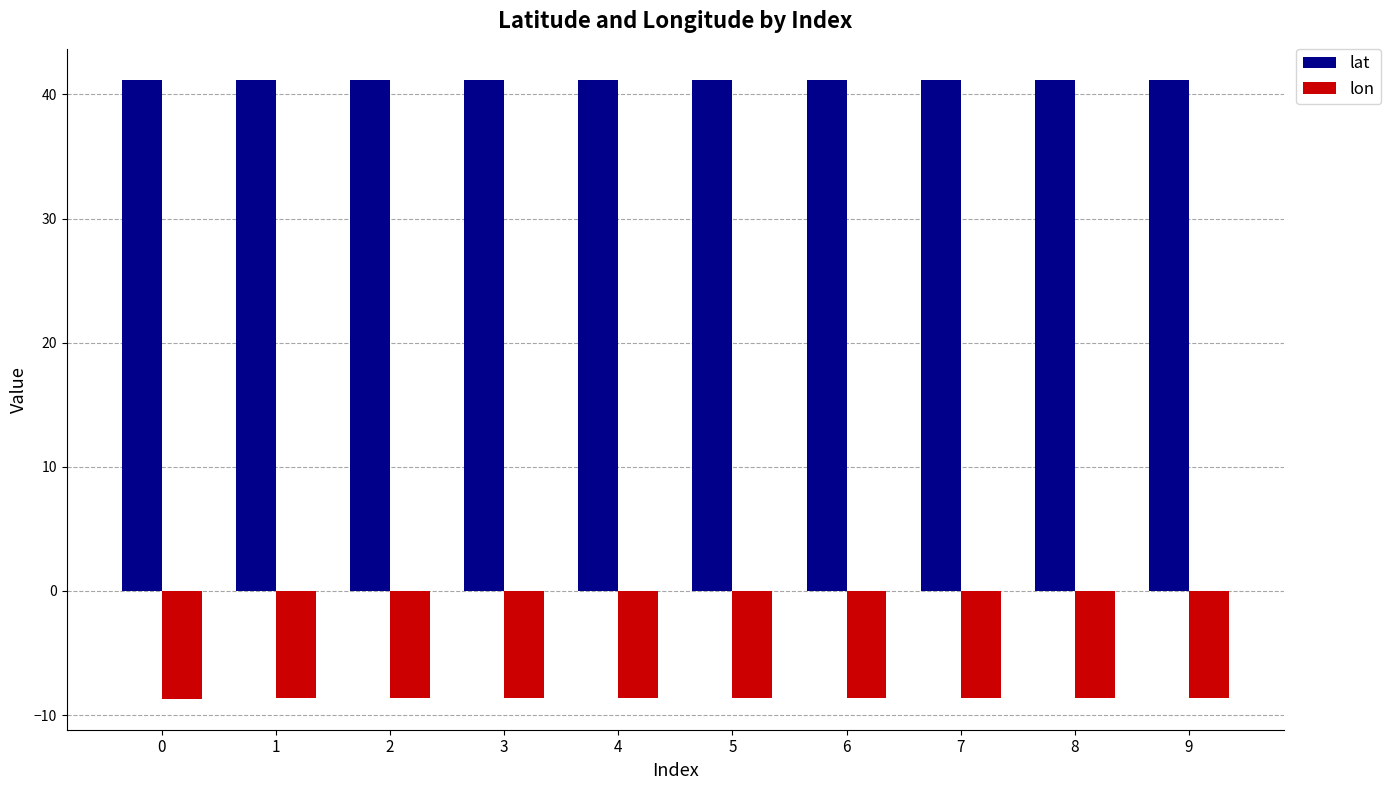

What is the spread (max minus min) of values at 2?

49.8